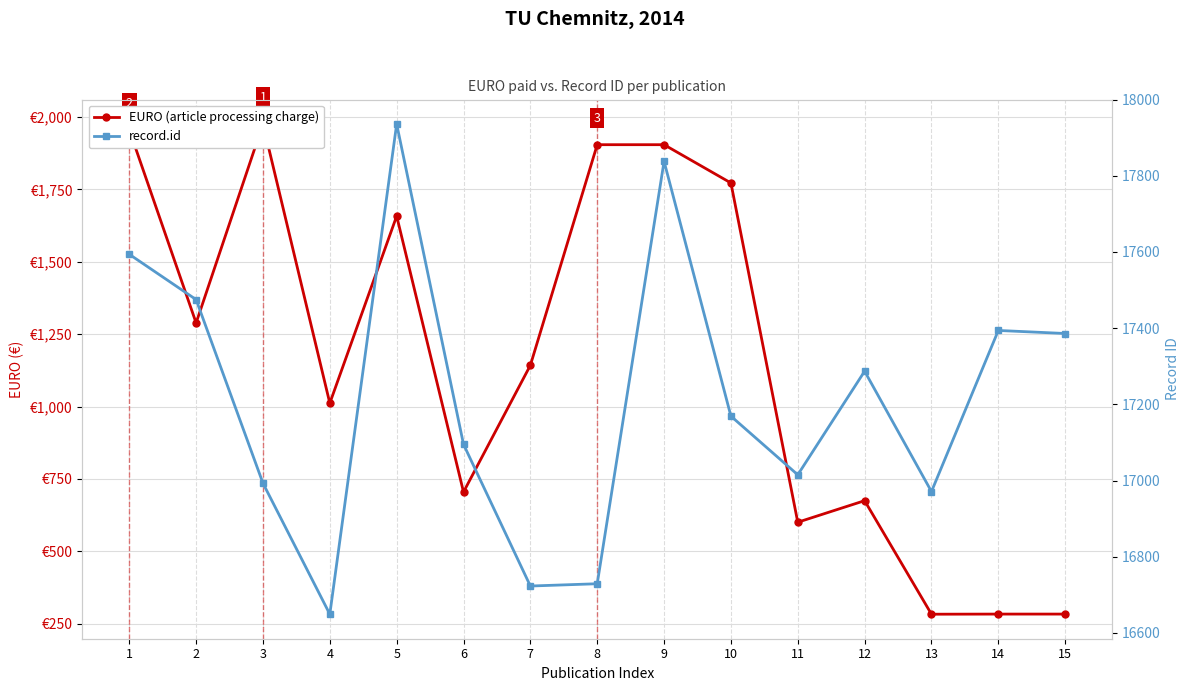

How many values in the record.id series exceed 17169?

7